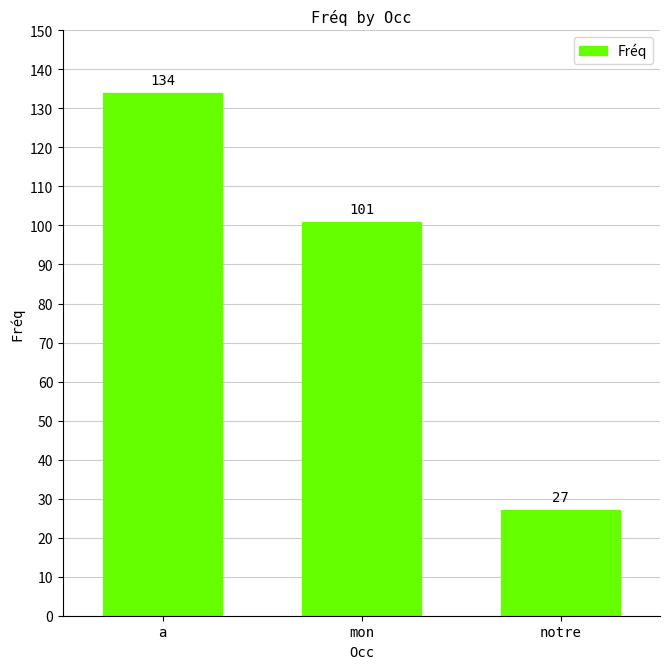

Between notre and mon, which is larger?

mon